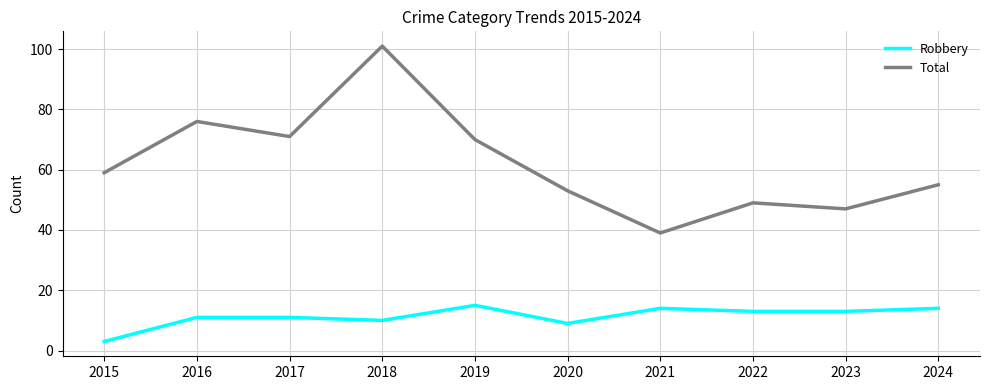

True or false: Robbery has a value of 3 at 2023.

False